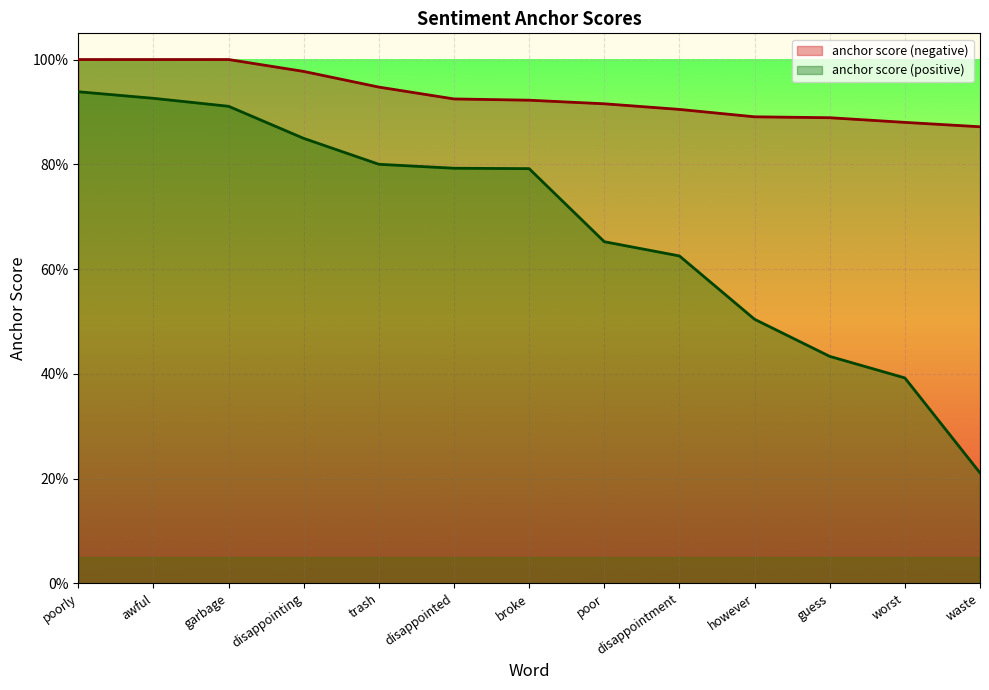

True or false: anchor score (negative) has a value of 1.5 at guess.

False